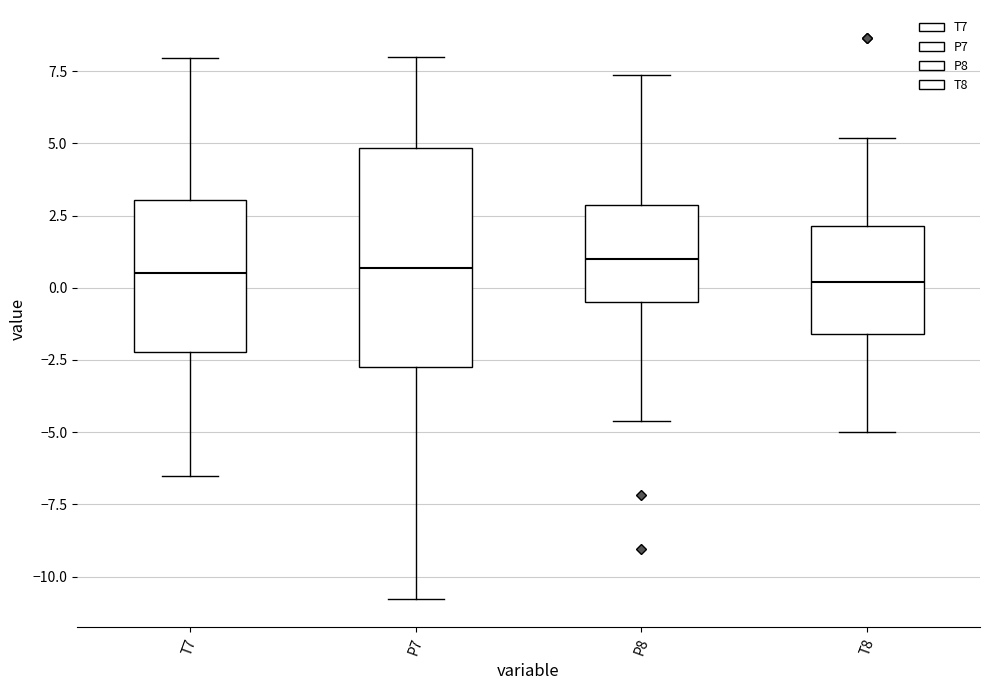

Where does the lower whisker of the box for P8 end on the y-axis? The values are not printed on the chart, so give them approximately, as read against the axis.

-4.5